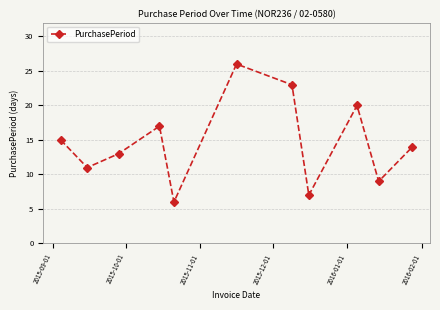

What is the smallest value displayed?

6